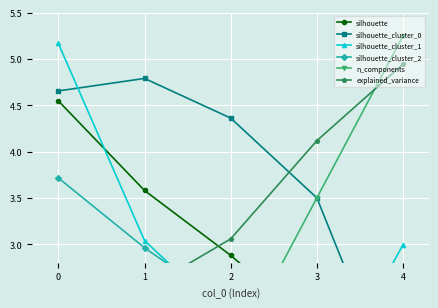

Is this an area chart (filled region under the line)?

No